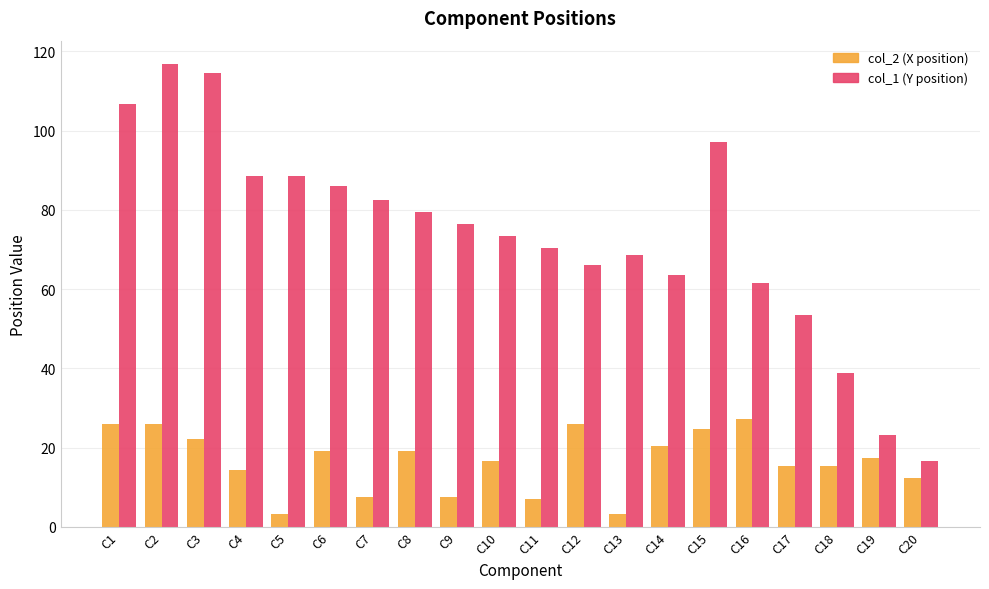

Is the value of col_1 (Y position) at C17 greater than the value of col_2 (X position) at C3?

Yes